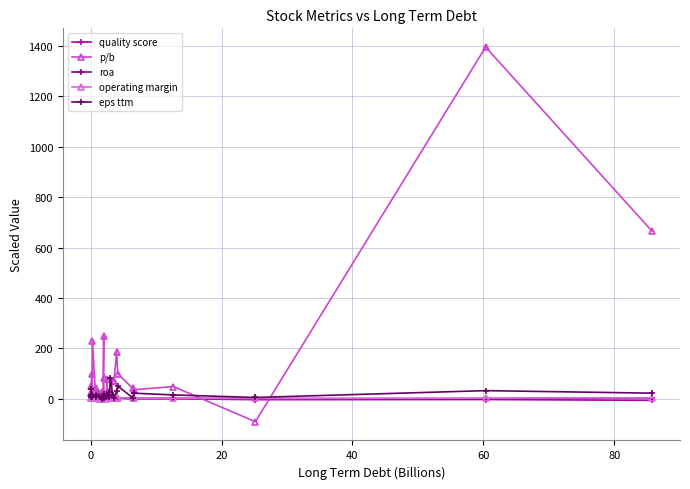

True or false: p/b has more than 0 interior local peaks.

True